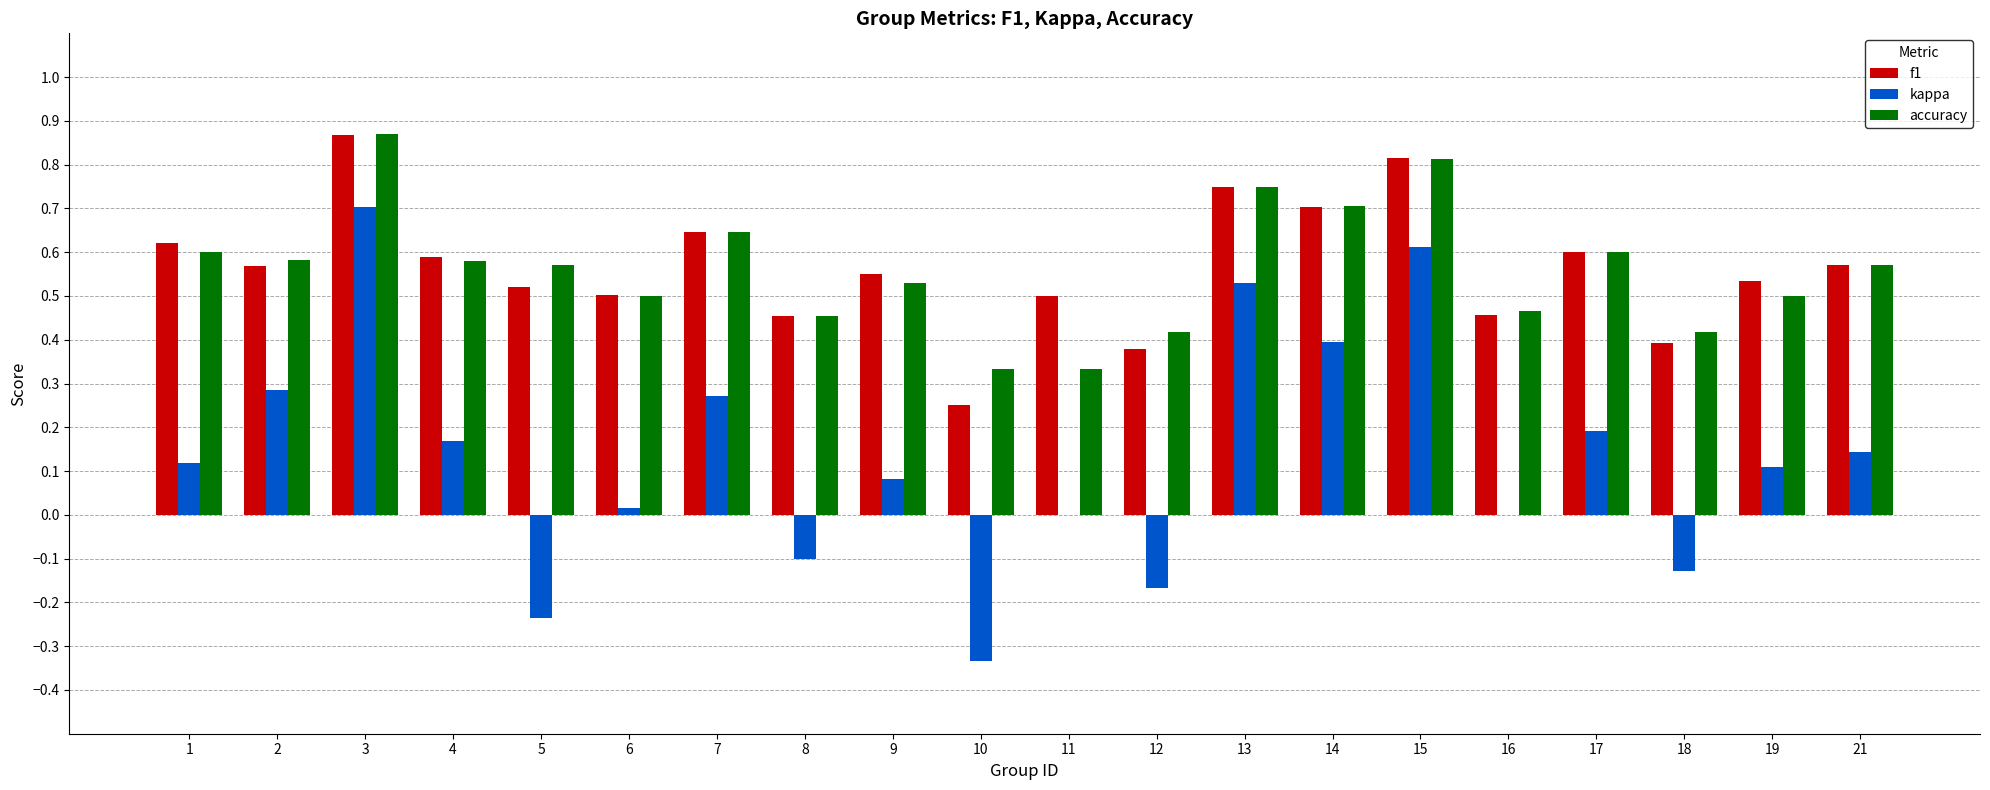

How many groups of bars are there?

20